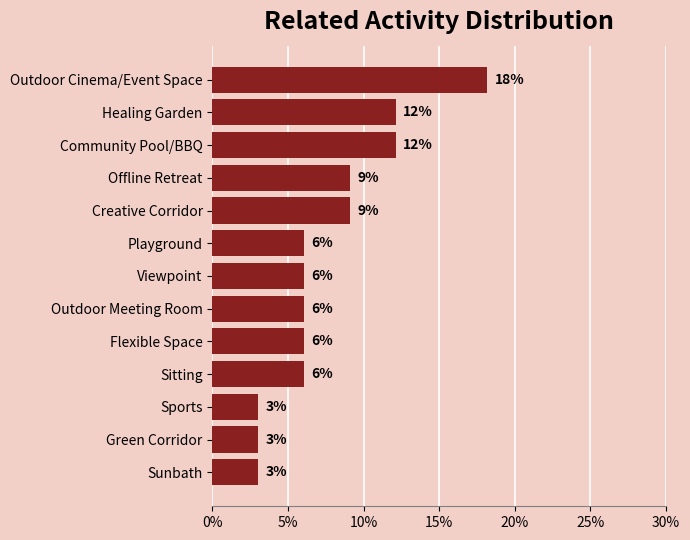

Are the bars horizontal?

Yes